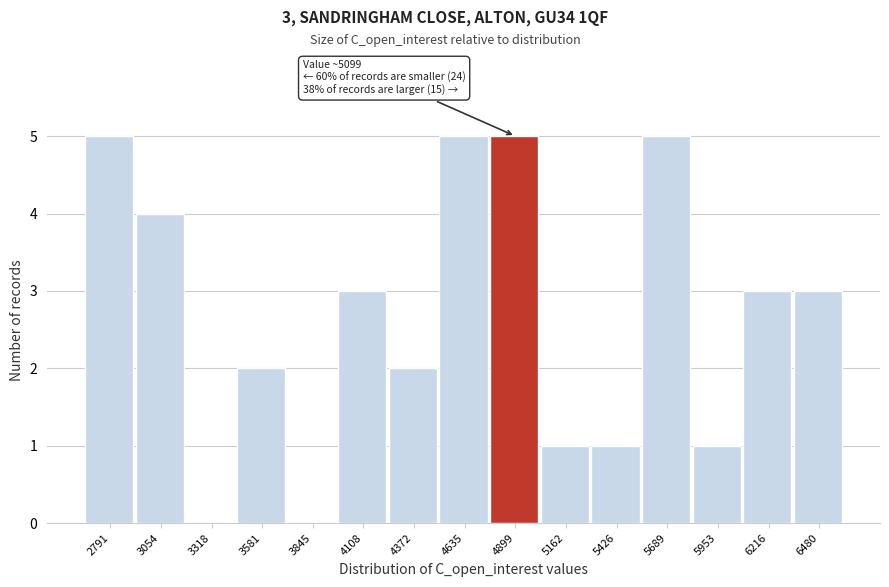

Reading left to right, list all the values displayed in this chart.

2791=5	3054=4	3318=0	3581=2	3845=0	4108=3	4372=2	4635=5	4899=5	5162=1	5426=1	5689=5	5953=1	6216=3	6480=3